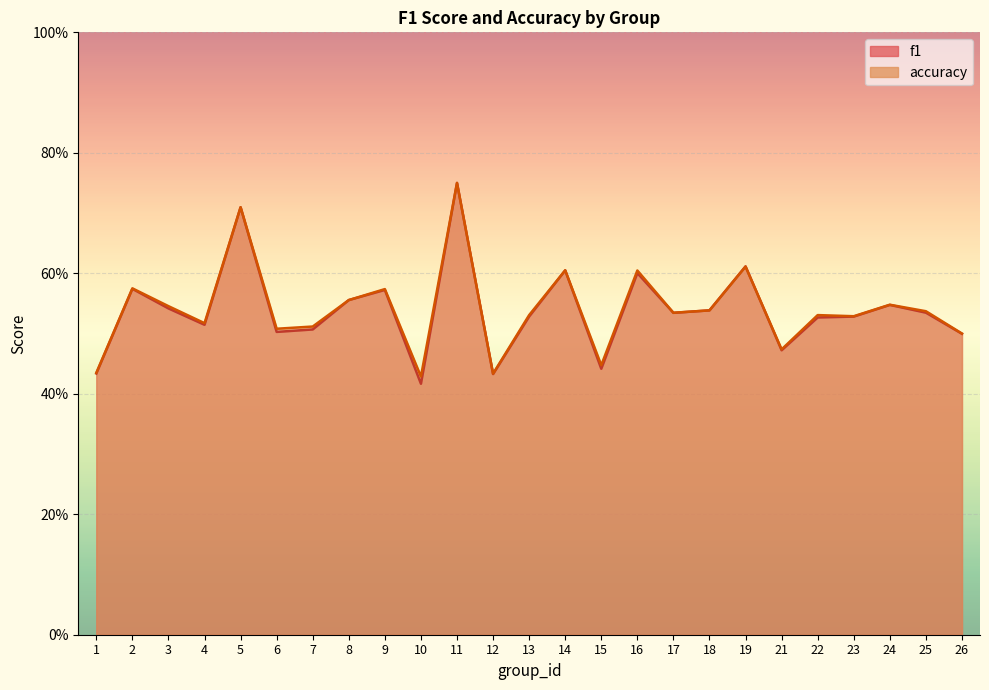

Reading left to right, what are all the values shown in this chart?

f1: 0.4	0.6	0.5	0.5	0.7	0.5	0.5	0.6	0.6	0.4	0.8	0.4	0.5	0.6	0.4	0.6	0.5	0.5	0.6	0.5	0.5	0.5	0.5	0.5	0.5
accuracy: 0.4	0.6	0.5	0.5	0.7	0.5	0.5	0.6	0.6	0.4	0.8	0.4	0.5	0.6	0.4	0.6	0.5	0.5	0.6	0.5	0.5	0.5	0.5	0.5	0.5